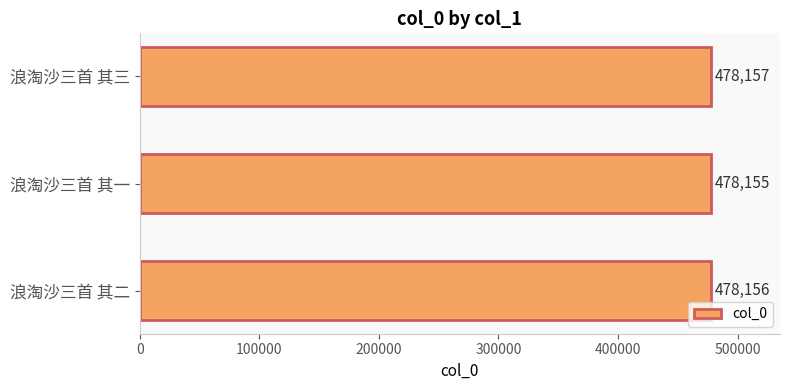

The value at 浪淘沙三首 其一 is 286658. True or false?

False